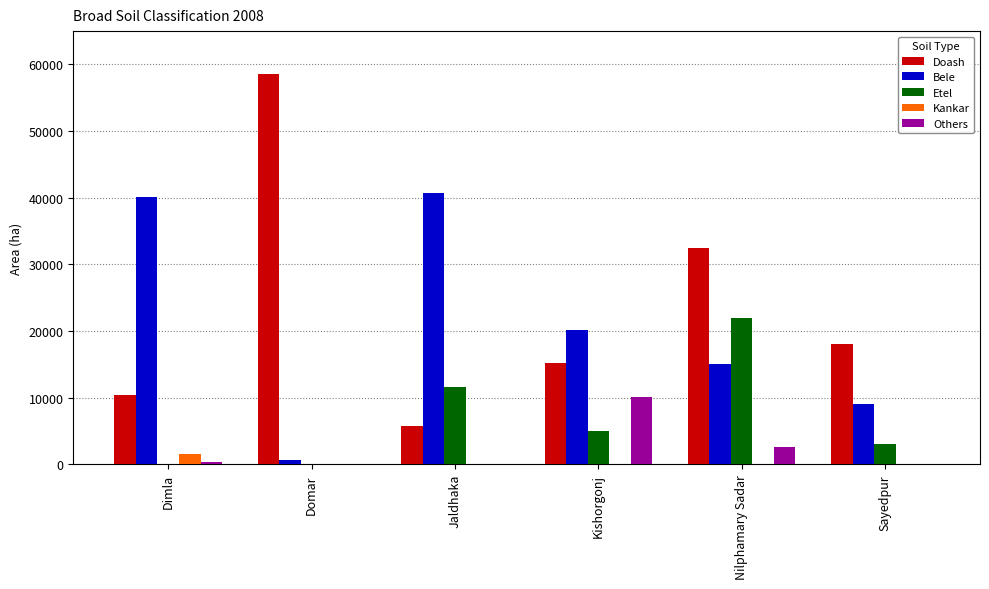

Where is Bele nearest to the value 20712?

Kishorgonj